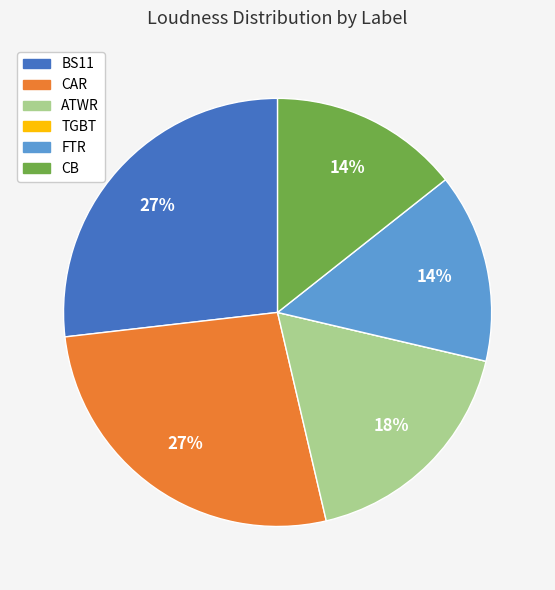

Approximately how many times larger is the value at ATWR compared to BS11?

0.7